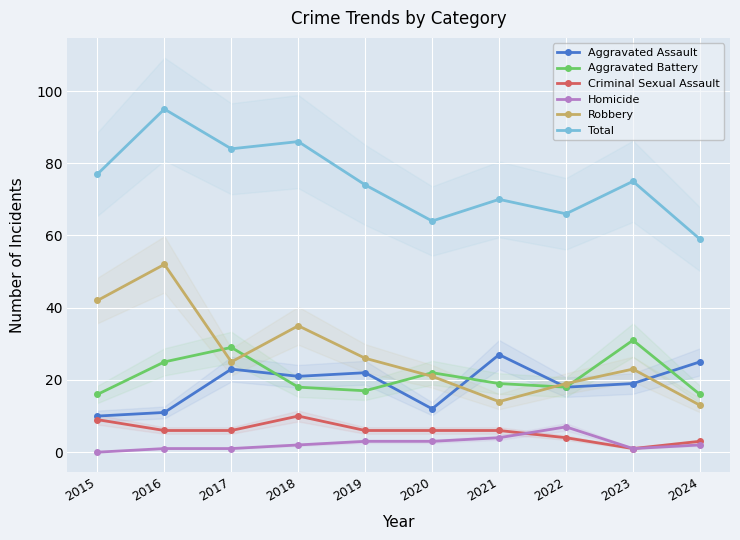

How many data points in Robbery are above 25?

4